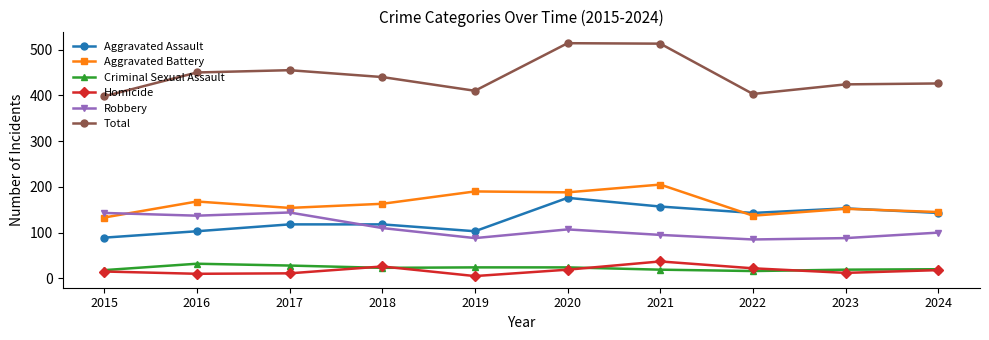

Which category has the lowest value in the Aggravated Assault series?

2015